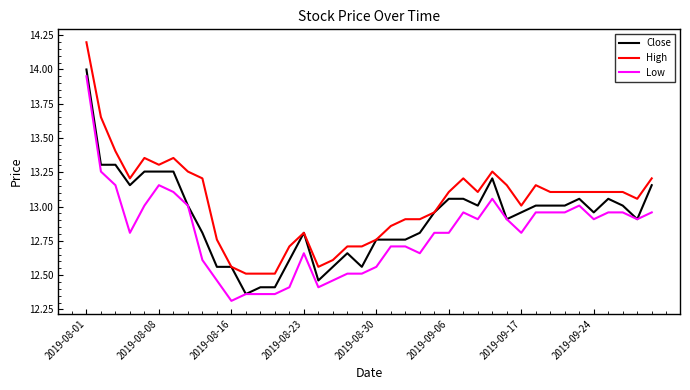

Does the chart have visible grid lines?

No